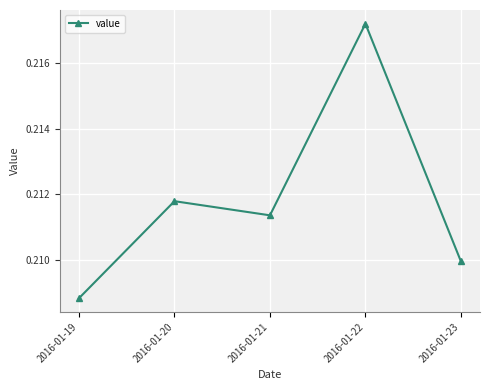

How many lines are shown in the chart?

1